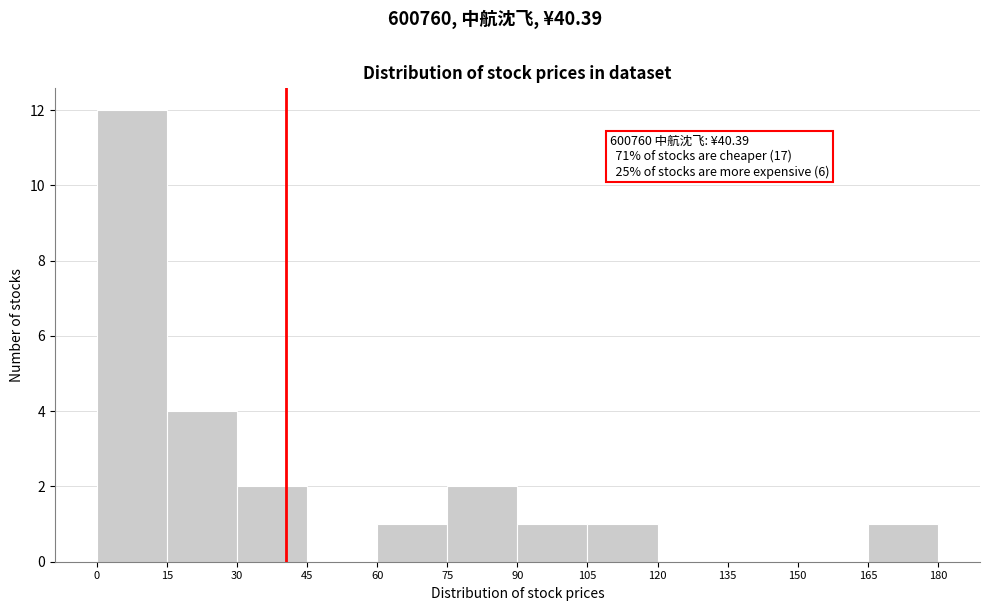

Over which range of the x-axis is the bar tallest?

0 to 15